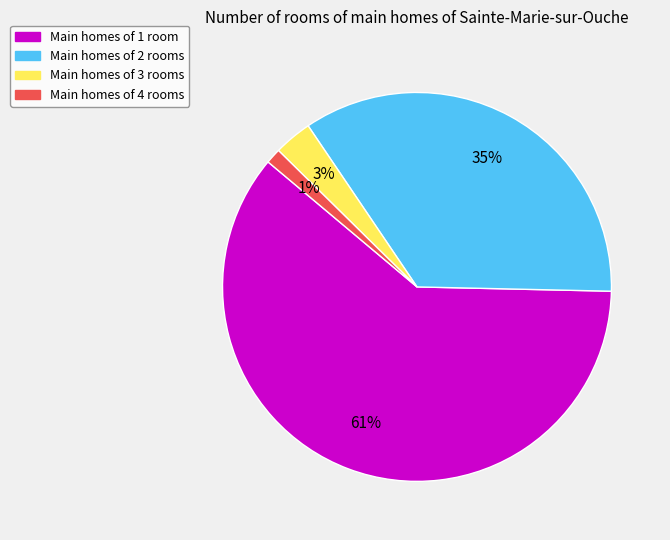

Is there any slice that represents more than half of the pie?

Yes